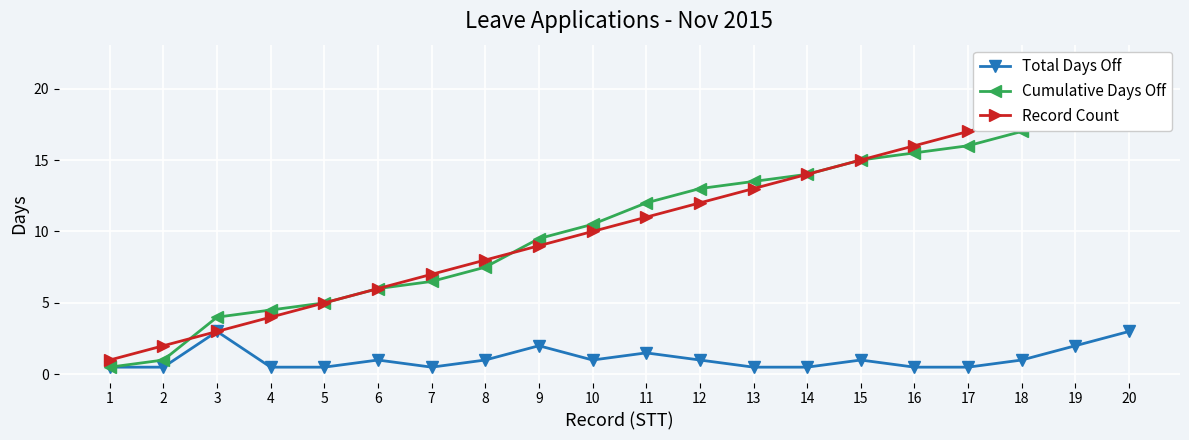

True or false: Cumulative Days Off and Total Days Off cross at least once.

False